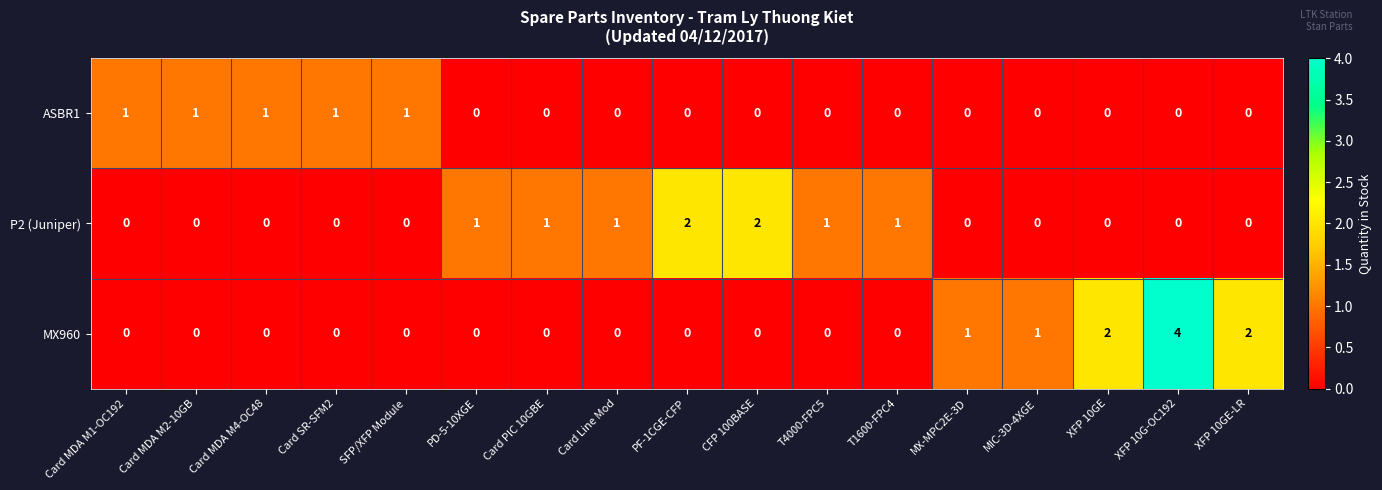

What is the sum of all ASBR1 values?

5